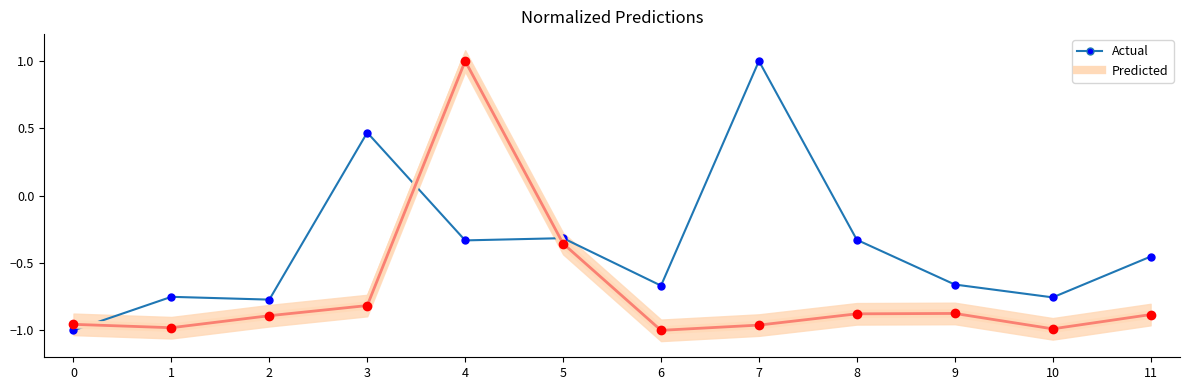

Is it true that Actual equals -0.4 at 6?

False